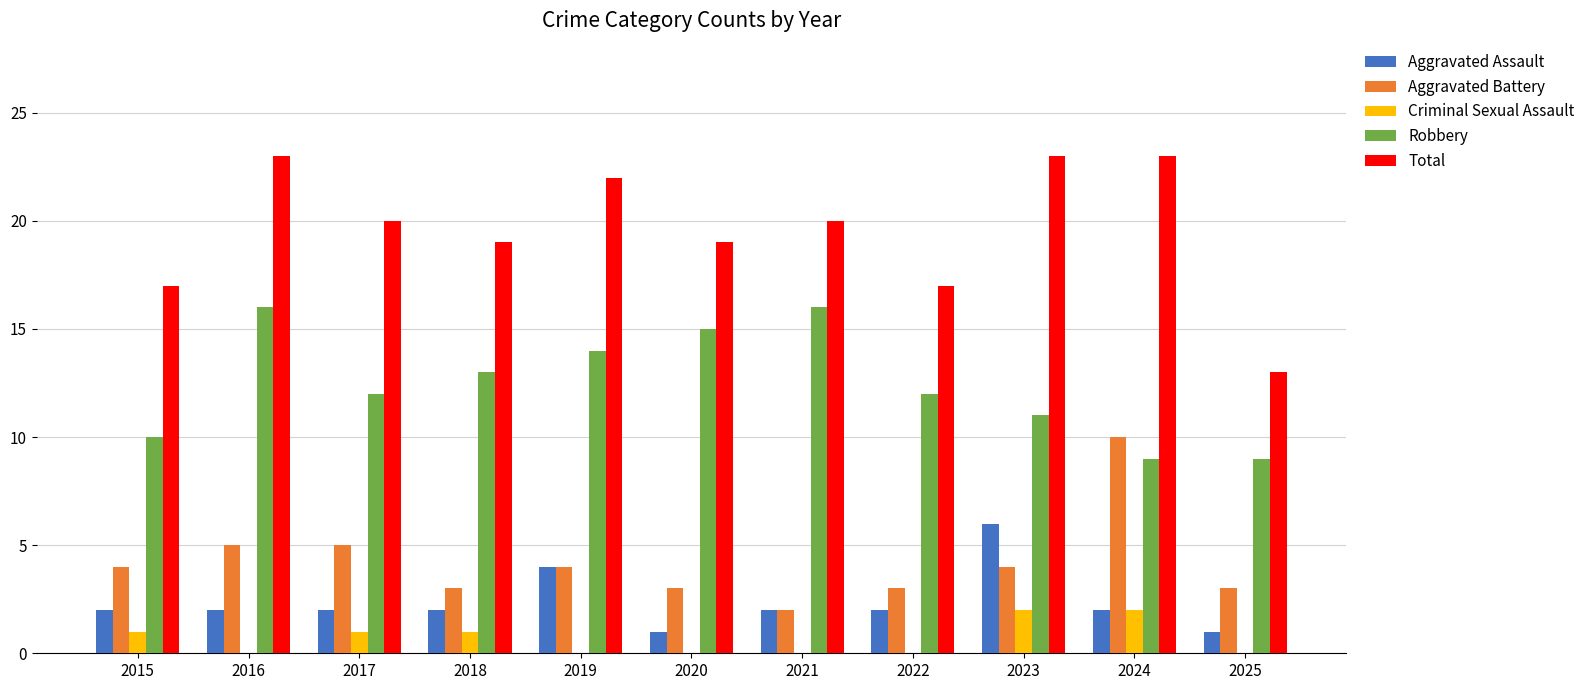

Which category has the highest value in the Aggravated Assault series?

2023